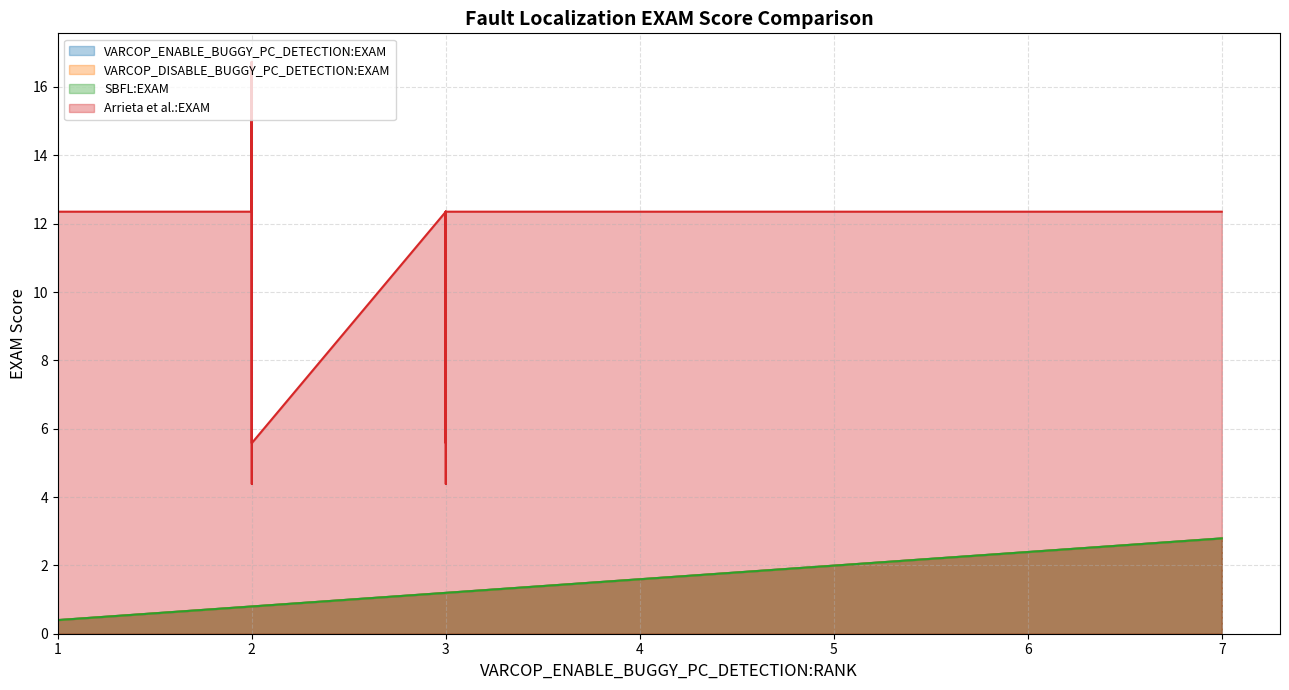

How many values in the VARCOP_ENABLE_BUGGY_PC_DETECTION:EXAM series exceed 1?

25